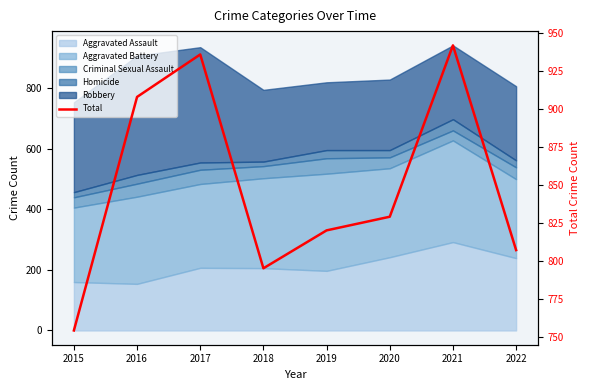

What is the smallest value displayed?

754